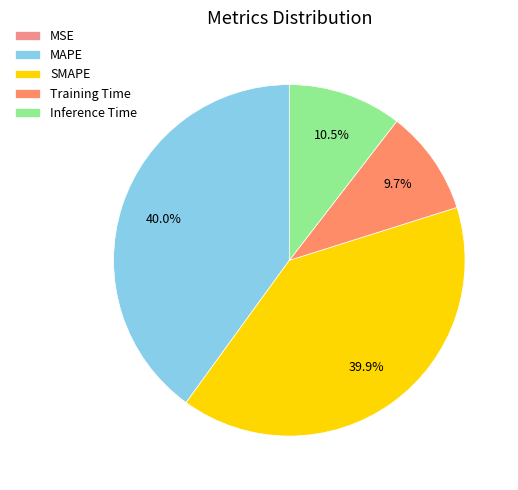

How many segments does this pie chart have?

5